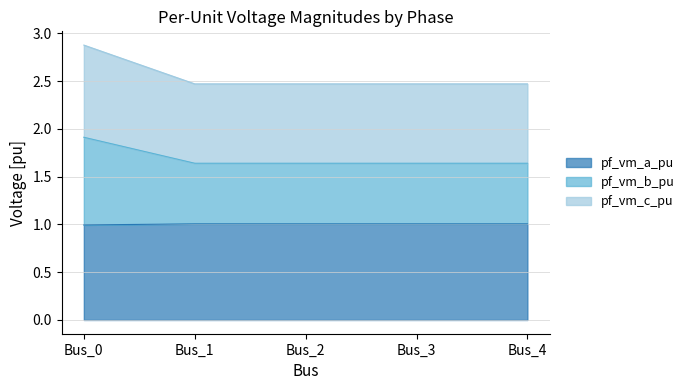

True or false: pf_vm_b_pu and pf_vm_c_pu intersect in this chart.

False